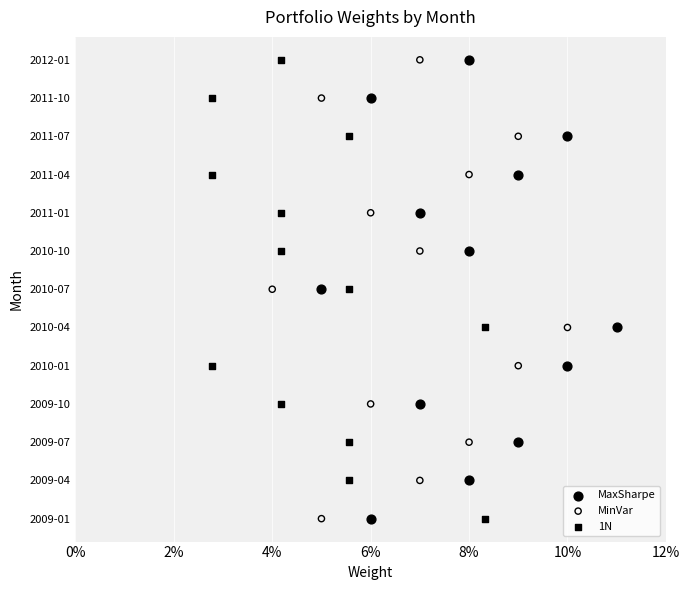

Which series has the largest Y range (max minus min)?

MaxSharpe